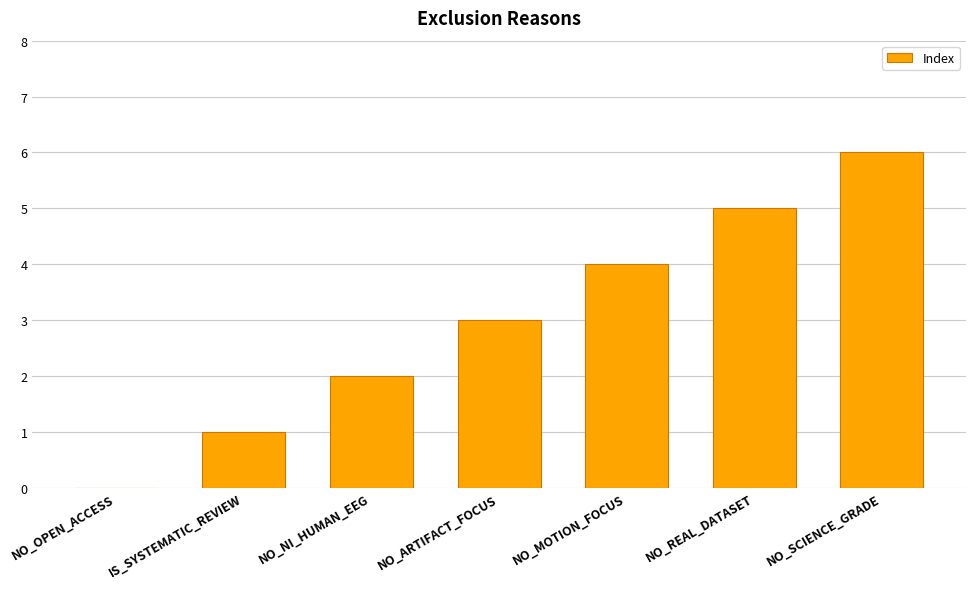

What is the sum of the values at NO_SCIENCE_GRADE and NO_MOTION_FOCUS?

10